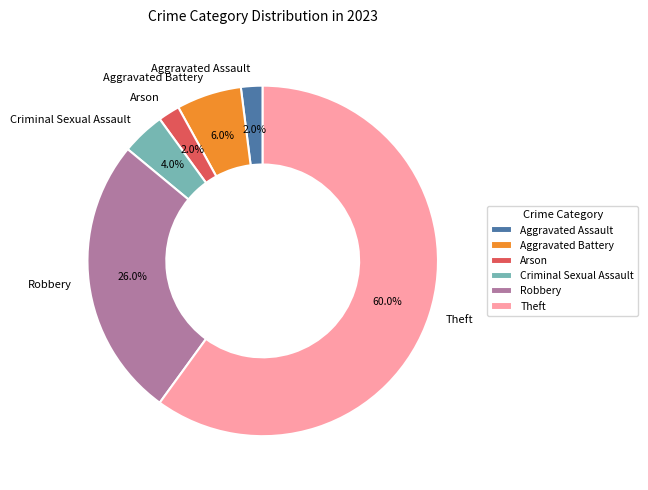

Between Arson and Criminal Sexual Assault, which is larger?

Criminal Sexual Assault